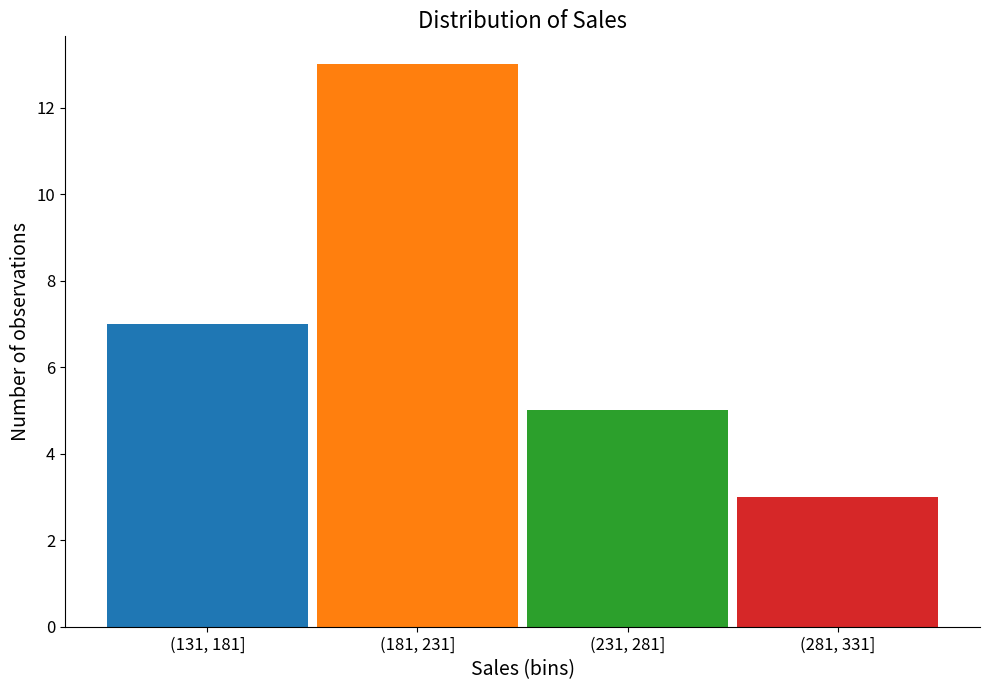

Reading right to left, what are all the values shown in this chart?

3	5	13	7